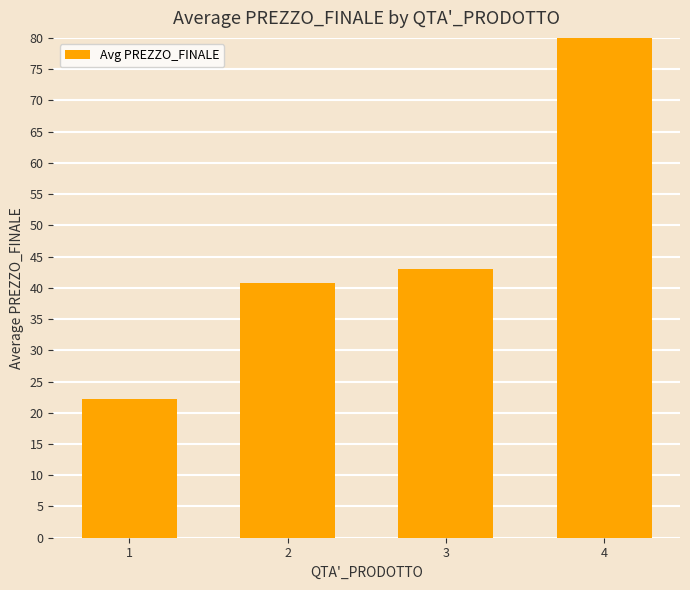

Does the chart contain any negative values?

No